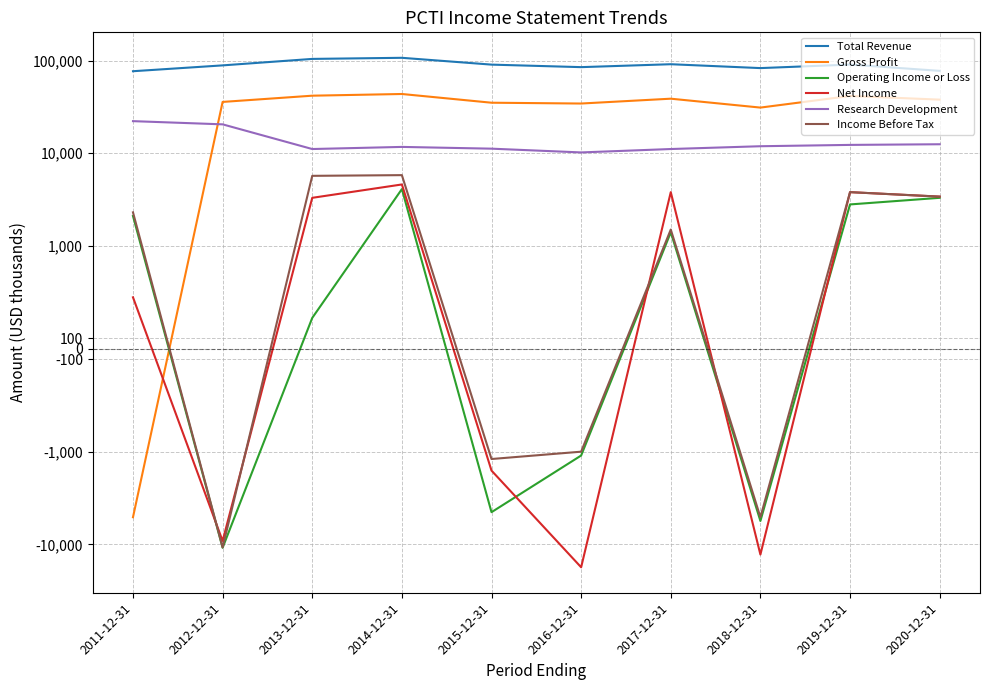

The value of Operating Income or Loss at 2011-12-31 is 2100. True or false?

True